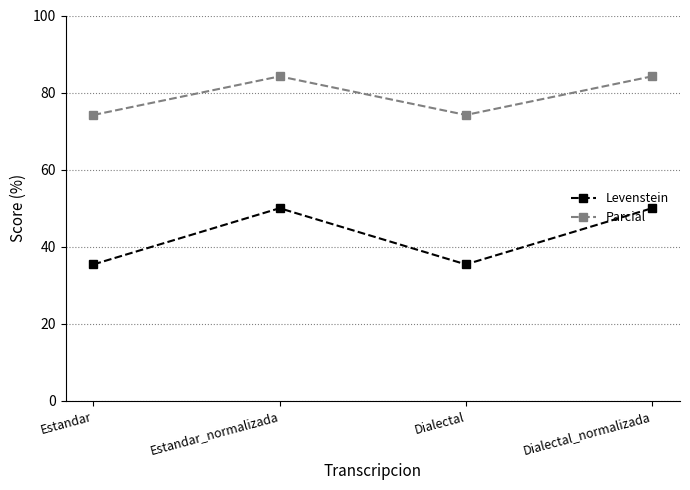

Reading left to right, list all the values displayed in this chart.

Levenstein: Estandar=35.4	Estandar_normalizada=50.0	Dialectal=35.4	Dialectal_normalizada=50.0
Parcial: Estandar=74.2	Estandar_normalizada=84.2	Dialectal=74.2	Dialectal_normalizada=84.2